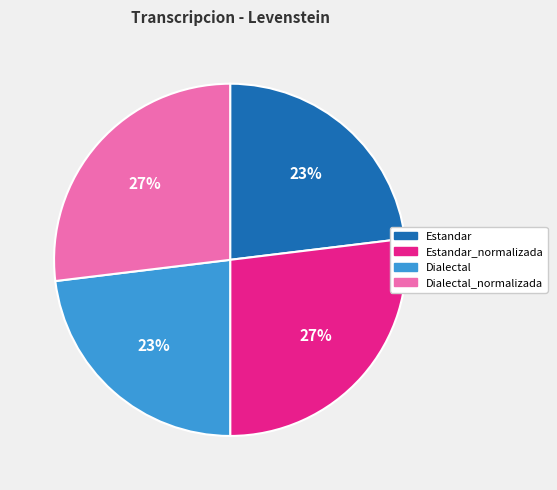

To the nearest percent, what is the difference between the Dialectal and Estandar_normalizada slice percentages?

4%